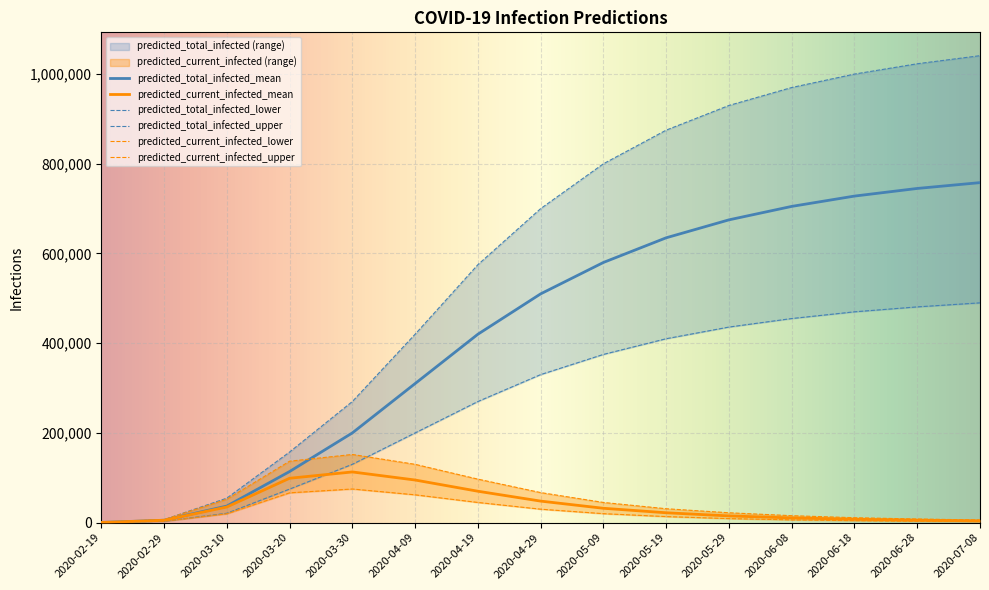

Where is predicted_total_infected_mean nearest to the value 379170?

2020-04-19